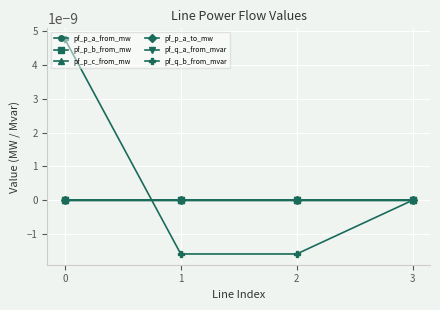

Is this an area chart (filled region under the line)?

No